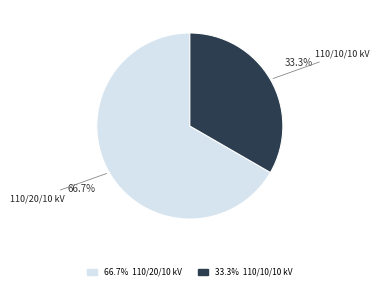

Is there any slice that represents more than half of the pie?

Yes